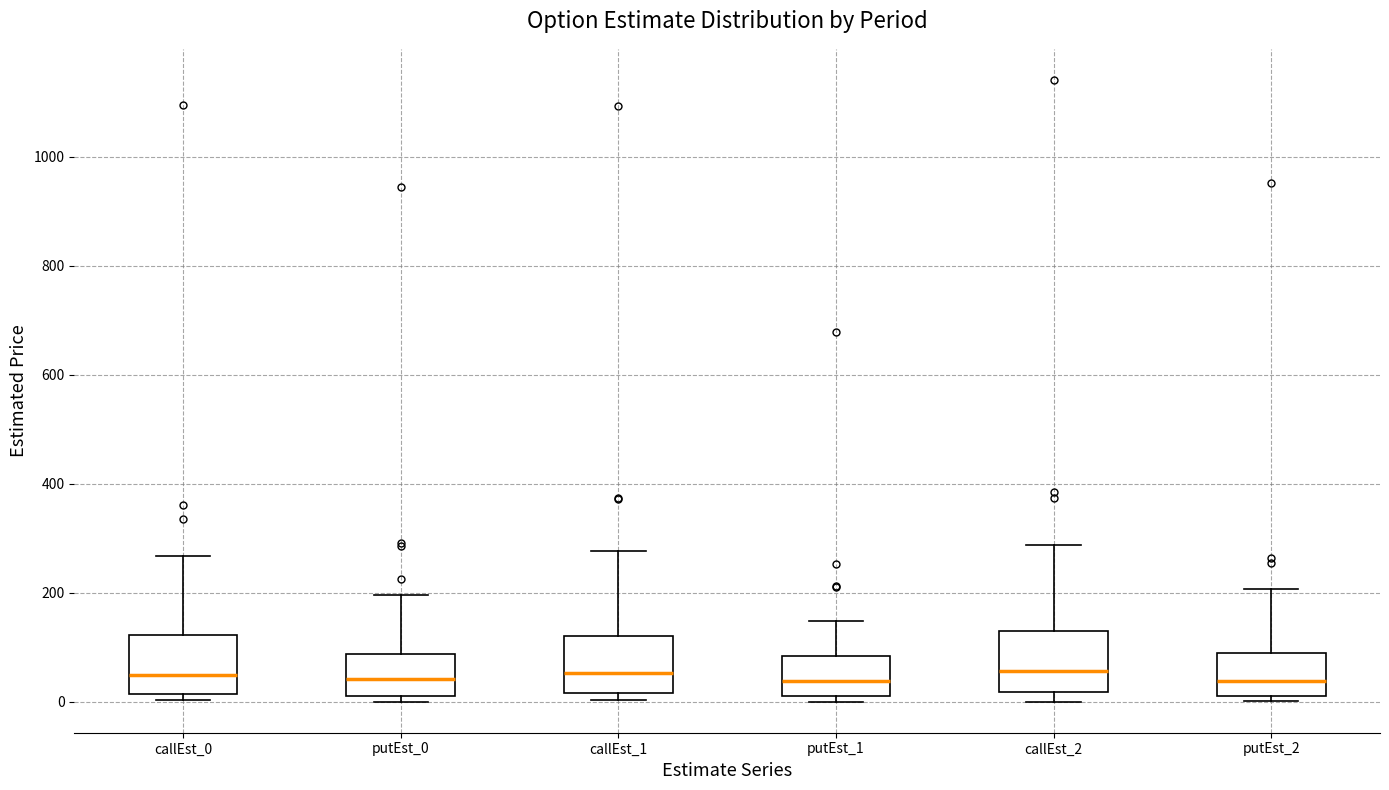

Where is the upper edge of the box for putEst_1 on the y-axis? The values are not printed on the chart, so give them approximately, as read against the axis.

80